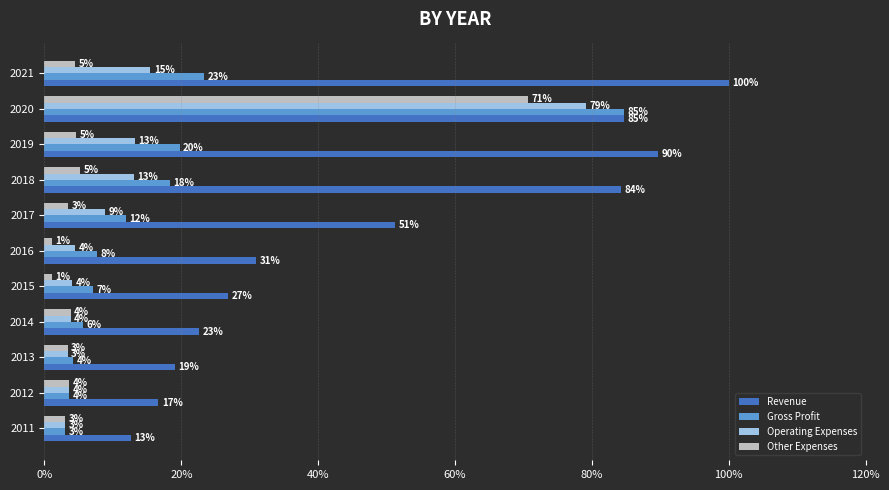

What are all the series names shown in the legend?

Revenue, Gross Profit, Operating Expenses, Other Expenses